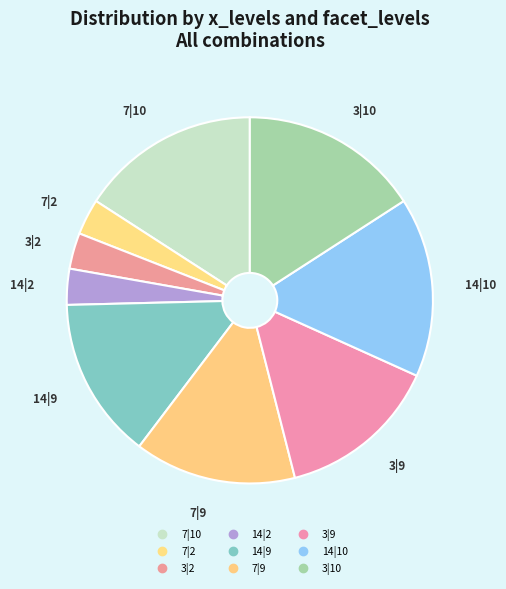

Count the number of slices in the pie.

9